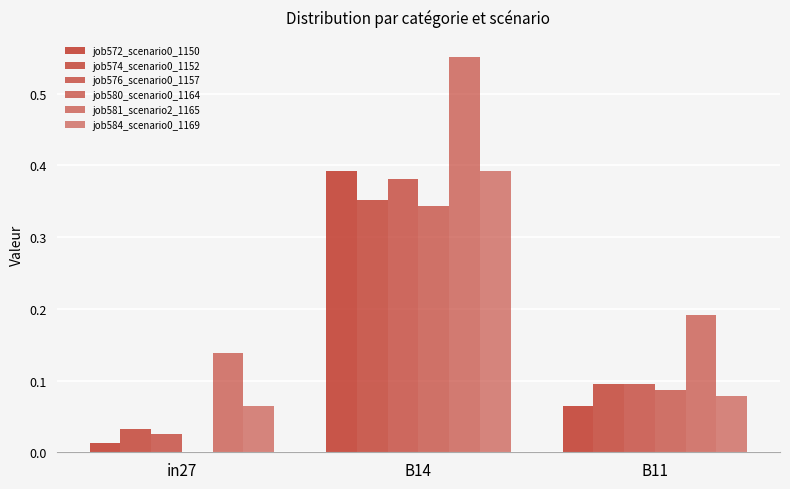

Rank the categories by job584_scenario0_1169 value from highest to lowest.

B14, B11, in27